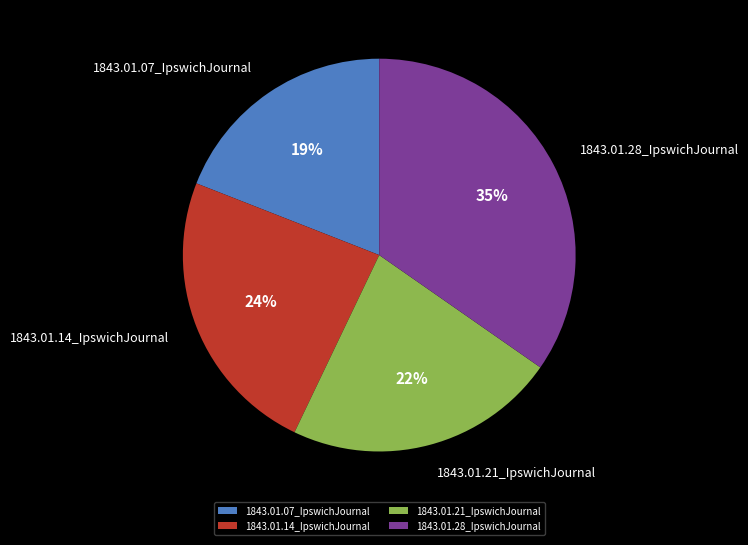

The 1843.01.07_IpswichJournal slice represents 30% of the pie. True or false?

False